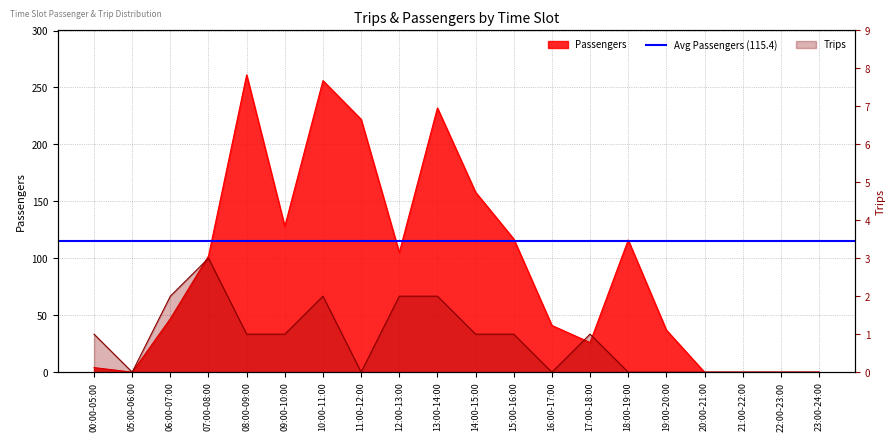

Reading left to right, transcribe all the data shown in this chart.

Passengers: 00:00-05:00=4	05:00-06:00=0	06:00-07:00=47	07:00-08:00=102	08:00-09:00=261	09:00-10:00=128	10:00-11:00=256	11:00-12:00=222	12:00-13:00=105	13:00-14:00=232	14:00-15:00=158	15:00-16:00=117	16:00-17:00=41	17:00-18:00=26	18:00-19:00=116	19:00-20:00=37	20:00-21:00=0	21:00-22:00=0	22:00-23:00=0	23:00-24:00=0
Trips: 00:00-05:00=1	05:00-06:00=0	06:00-07:00=2	07:00-08:00=3	08:00-09:00=1	09:00-10:00=1	10:00-11:00=2	11:00-12:00=0	12:00-13:00=2	13:00-14:00=2	14:00-15:00=1	15:00-16:00=1	16:00-17:00=0	17:00-18:00=1	18:00-19:00=0	19:00-20:00=0	20:00-21:00=0	21:00-22:00=0	22:00-23:00=0	23:00-24:00=0